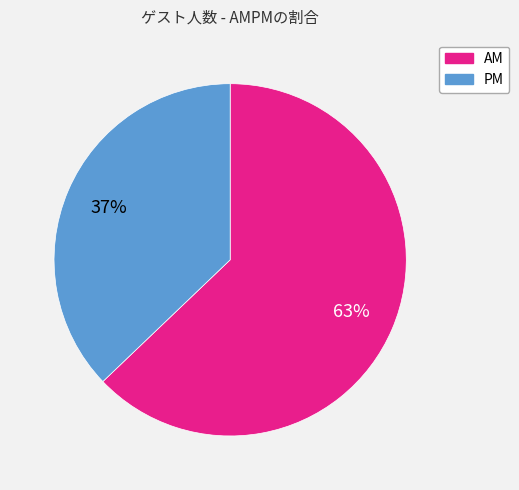

How many segments does this pie chart have?

2